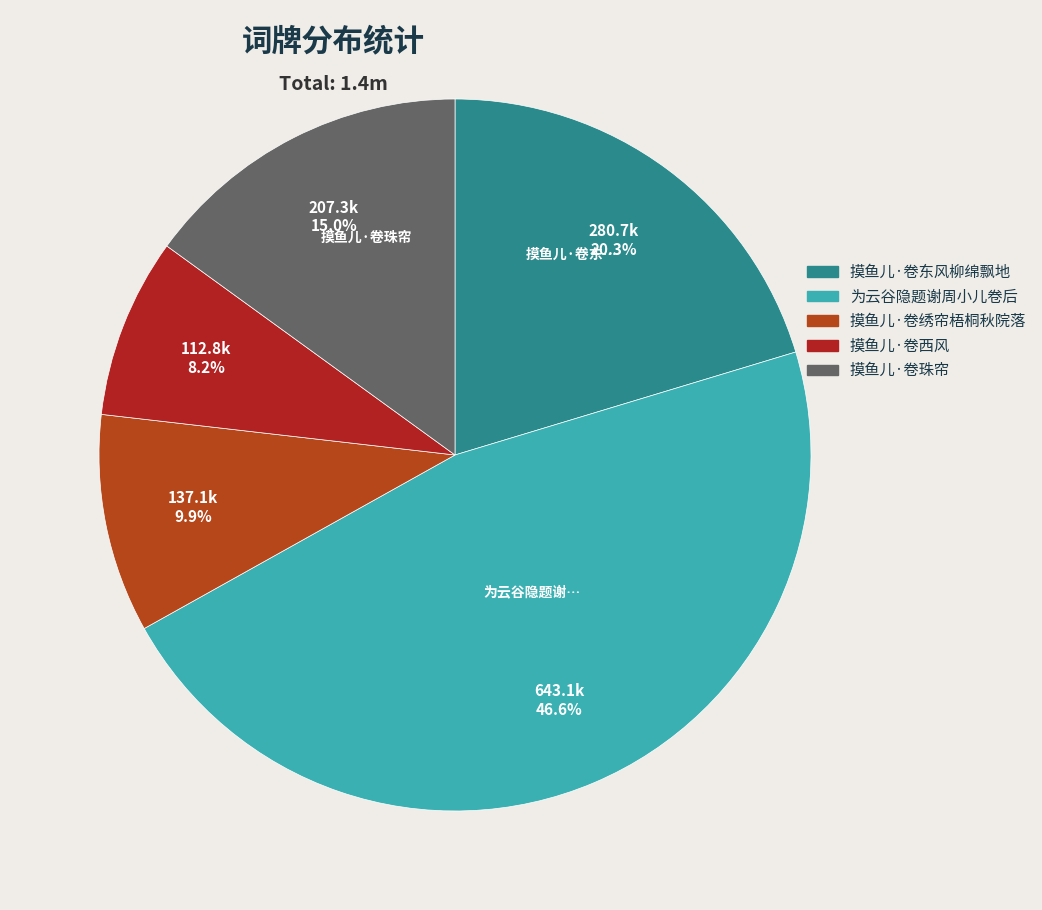

Which slice is the largest?

为云谷隐题谢周小儿卷后